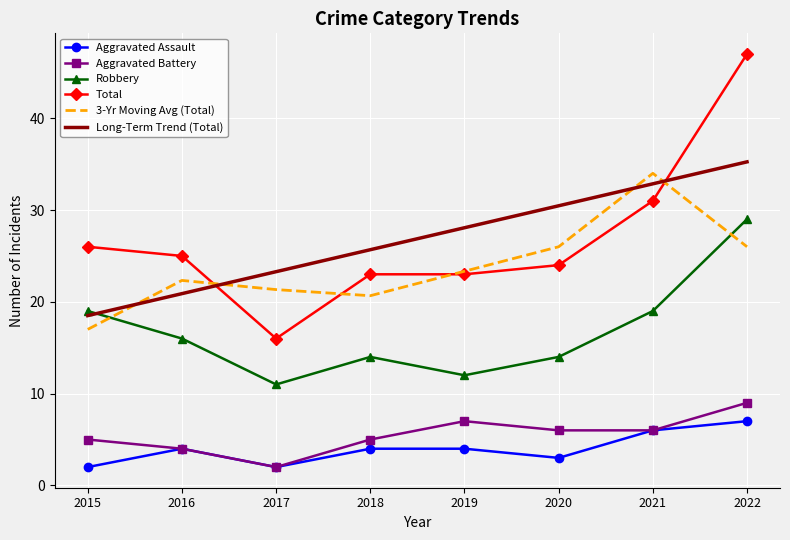

True or false: Long-Term Trend (Total) and Aggravated Assault cross at least once.

False